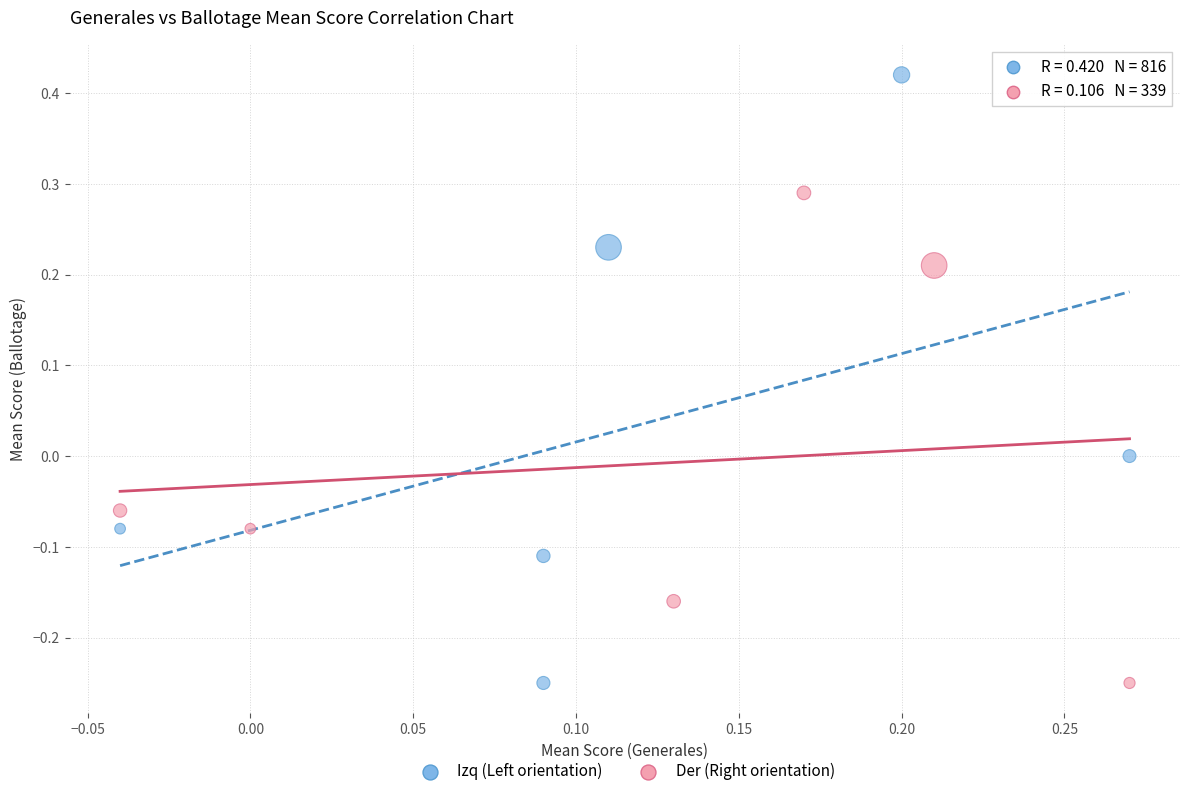

Which series has the widest spread of Y values?

Izq (Left orientation)